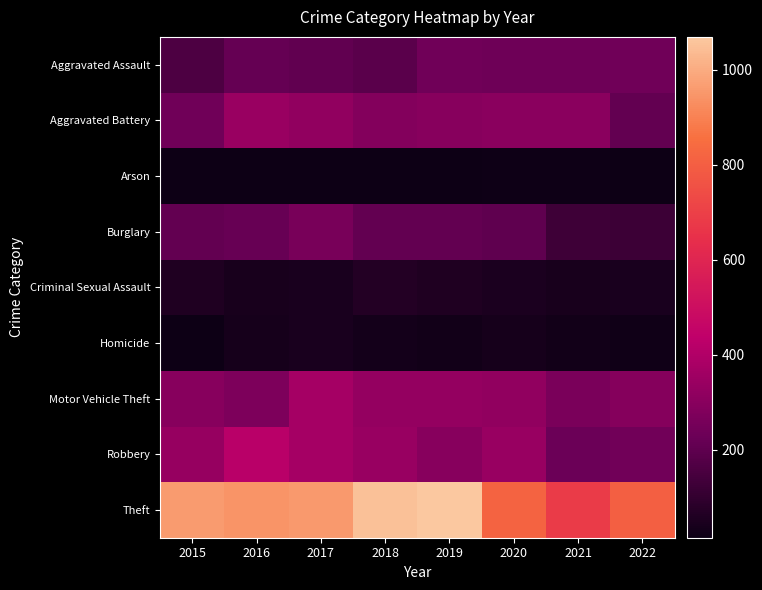

What is the minimum value shown in the chart?

15